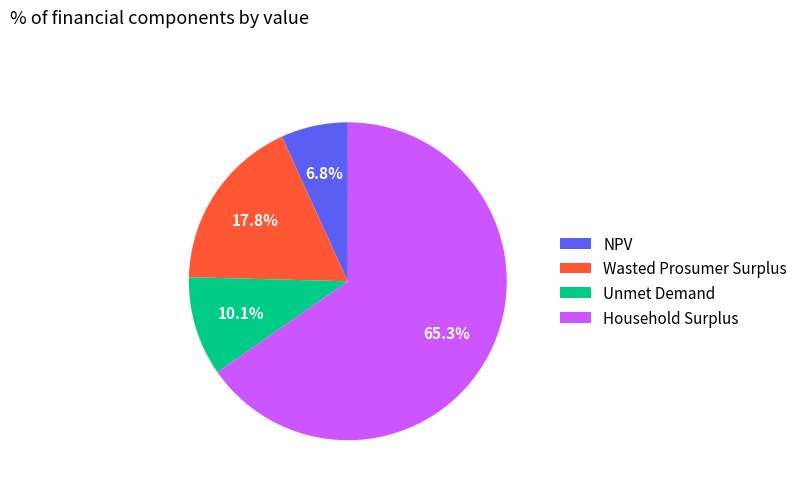

How many slices are in this pie chart?

4